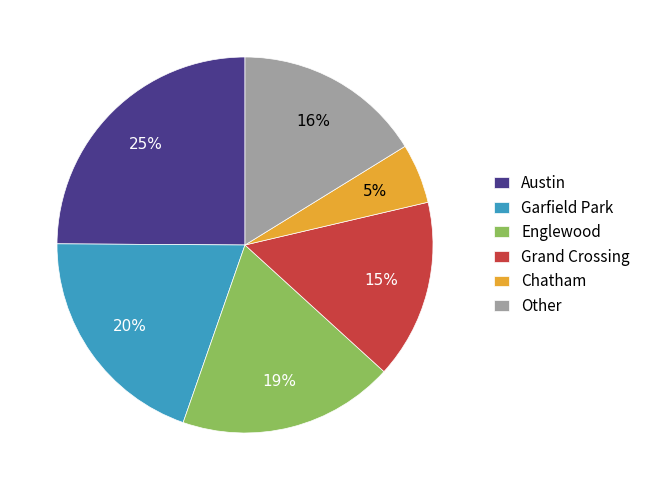

To the nearest percent, what percentage of the pie is Chatham?

5%